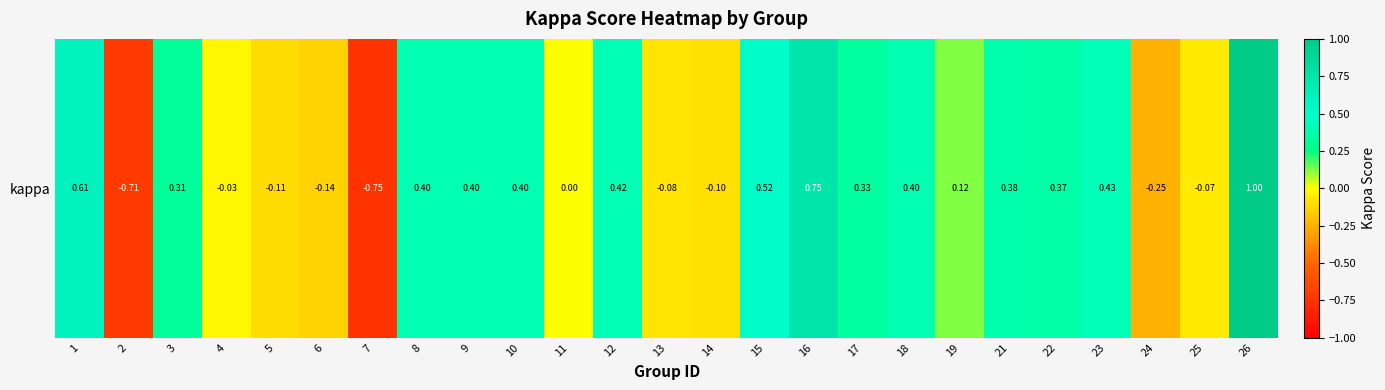

Reading left to right, transcribe all the data shown in this chart.

1=0.6	2=-0.7	3=0.3	4=-0.0	5=-0.1	6=-0.1	7=-0.8	8=0.4	9=0.4	10=0.4	11=0.0	12=0.4	13=-0.1	14=-0.1	15=0.5	16=0.8	17=0.3	18=0.4	19=0.1	21=0.4	22=0.4	23=0.4	24=-0.3	25=-0.1	26=1.0